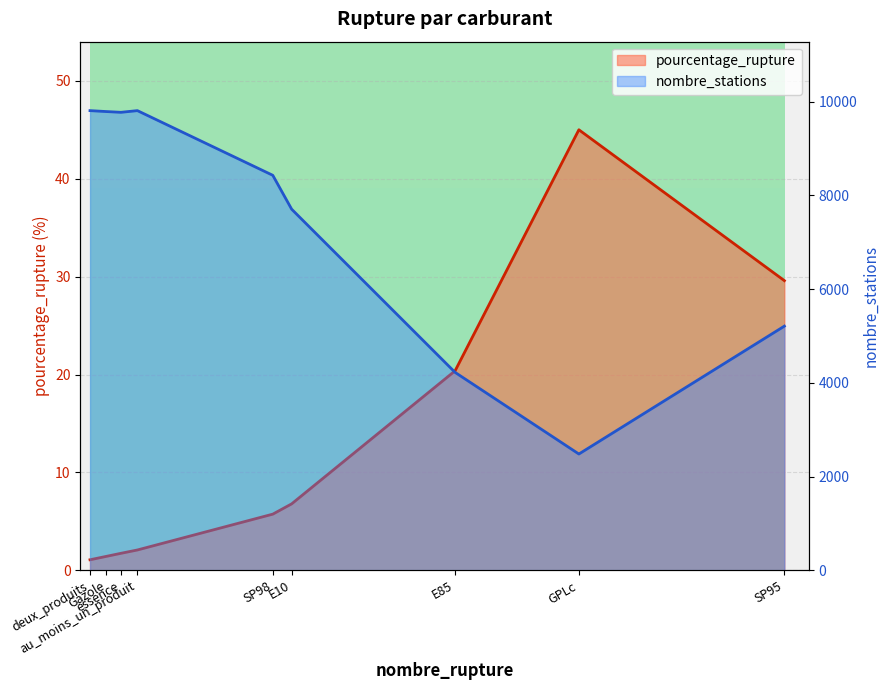

What is the highest value of the pourcentage_rupture series?

45.0